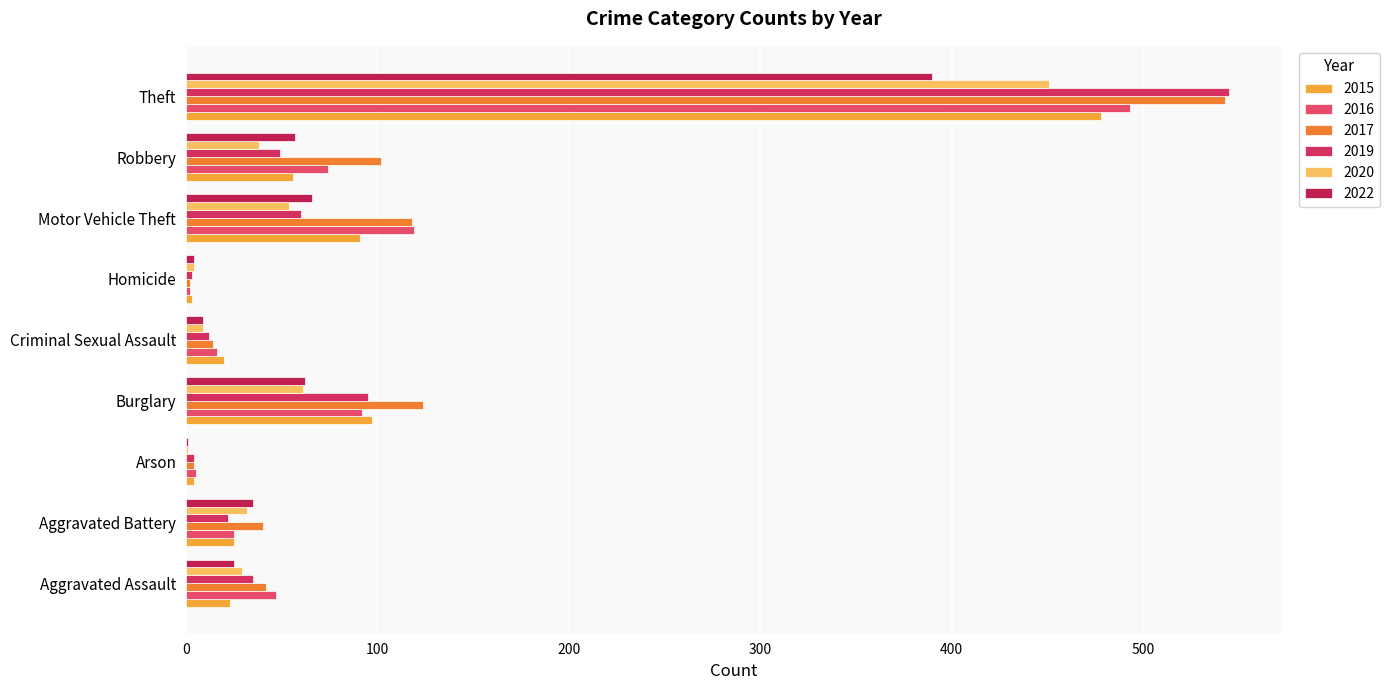

What is the label of the 6th bar from the right?

Burglary